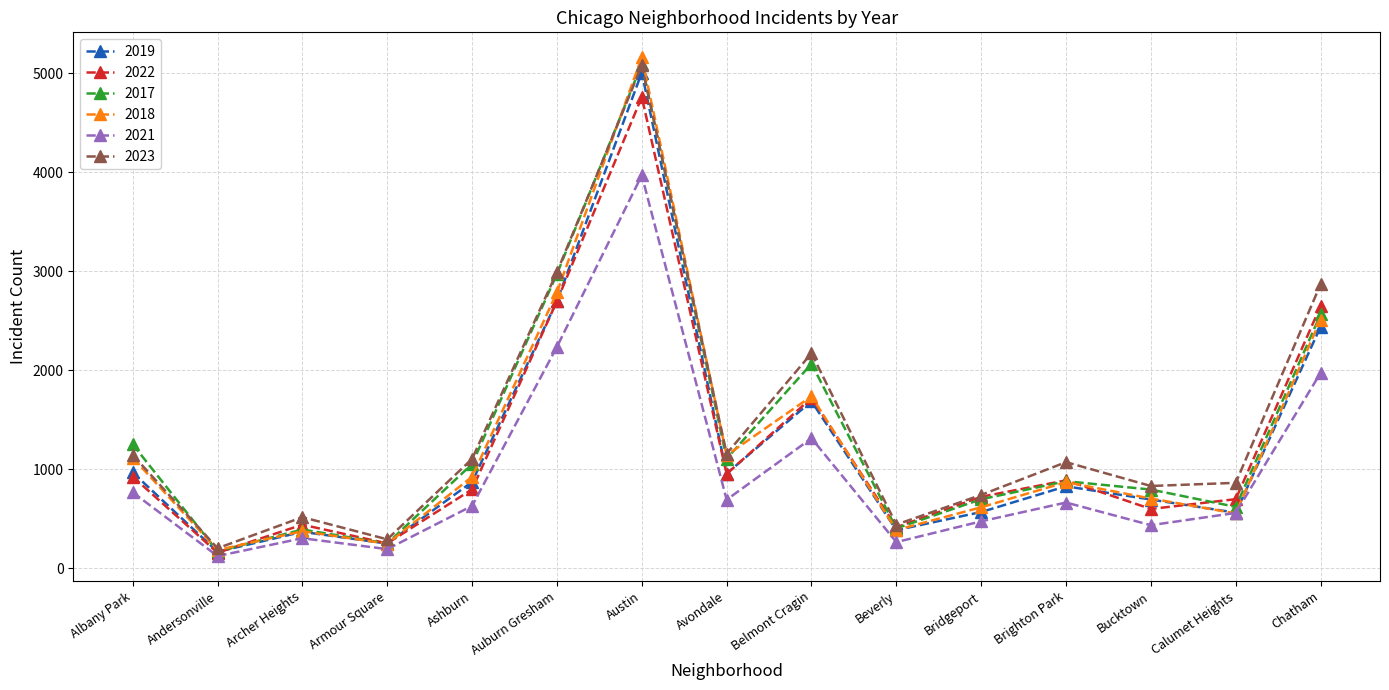

What is the approximate value of 2017 at Archer Heights, to the nearest 50?

400